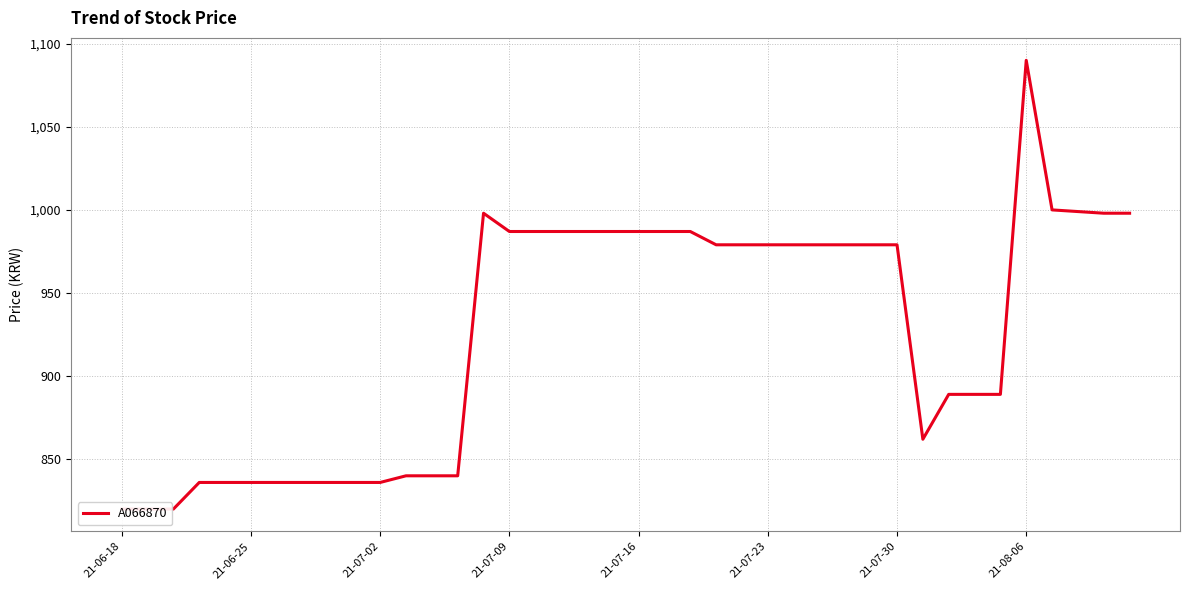

What is the value of the 31st point from the left?

979